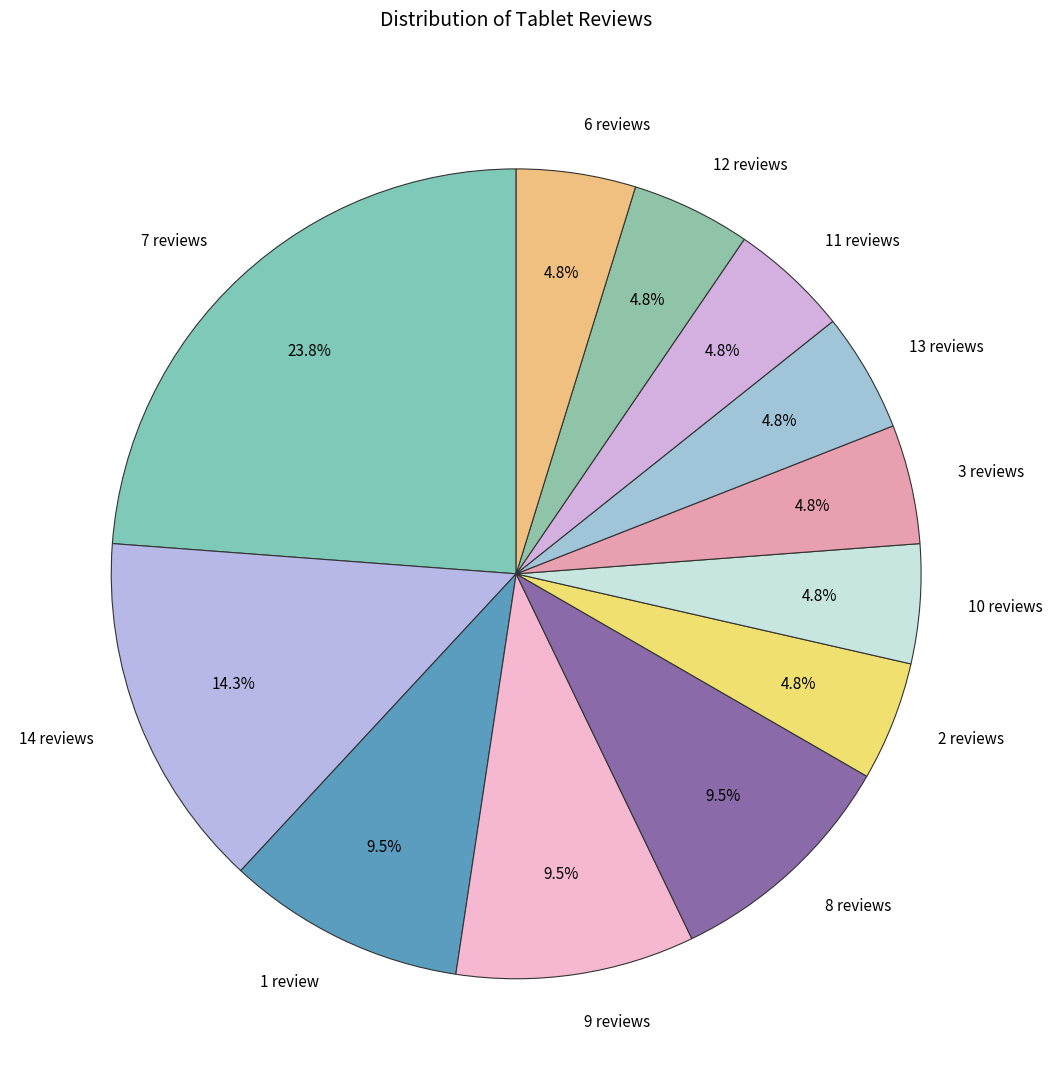

What is the ratio of the value at 11 reviews to the value at 6 reviews?

1.0